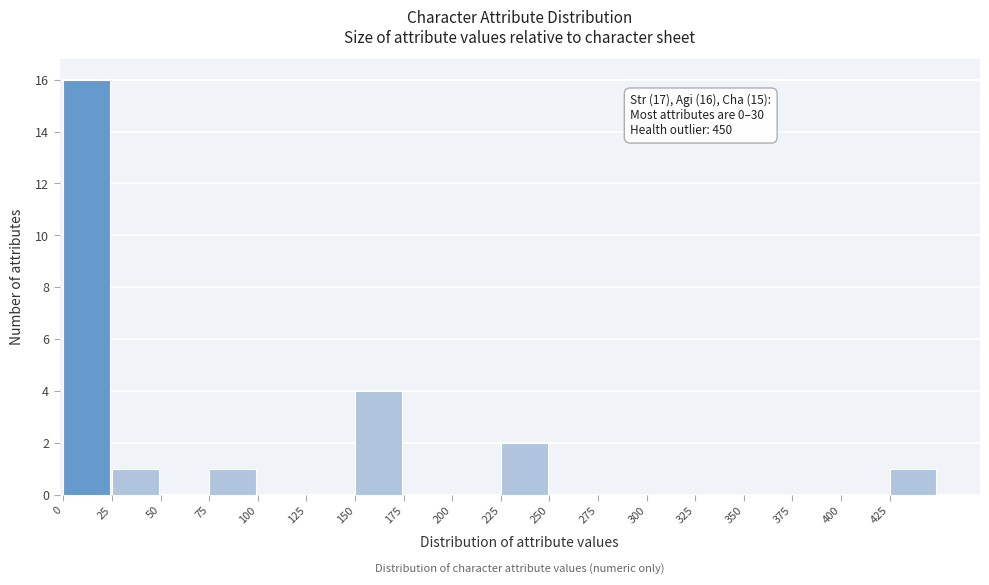

Over which range of the x-axis is the bar tallest?

0 to 25